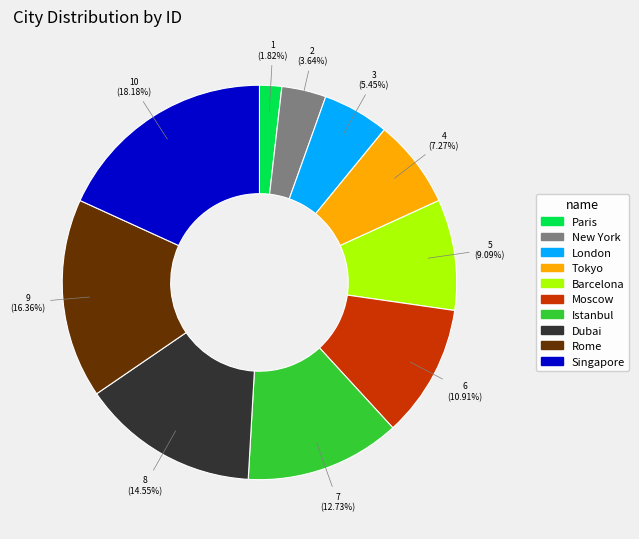

To the nearest percent, what is the difference between the Paris and Moscow slice percentages?

9%